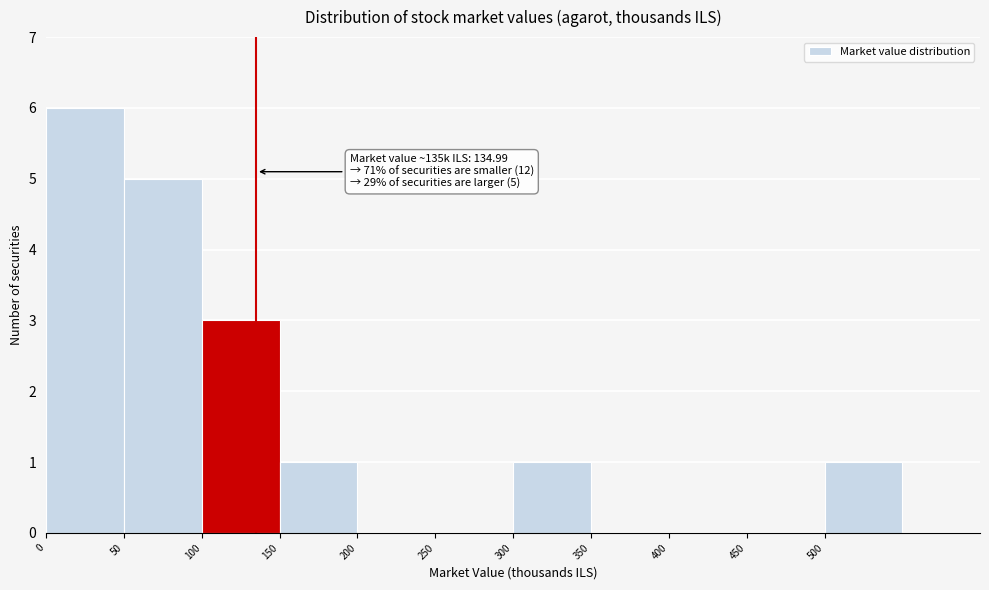

Which range on the x-axis has the tallest bar?

0 to 50